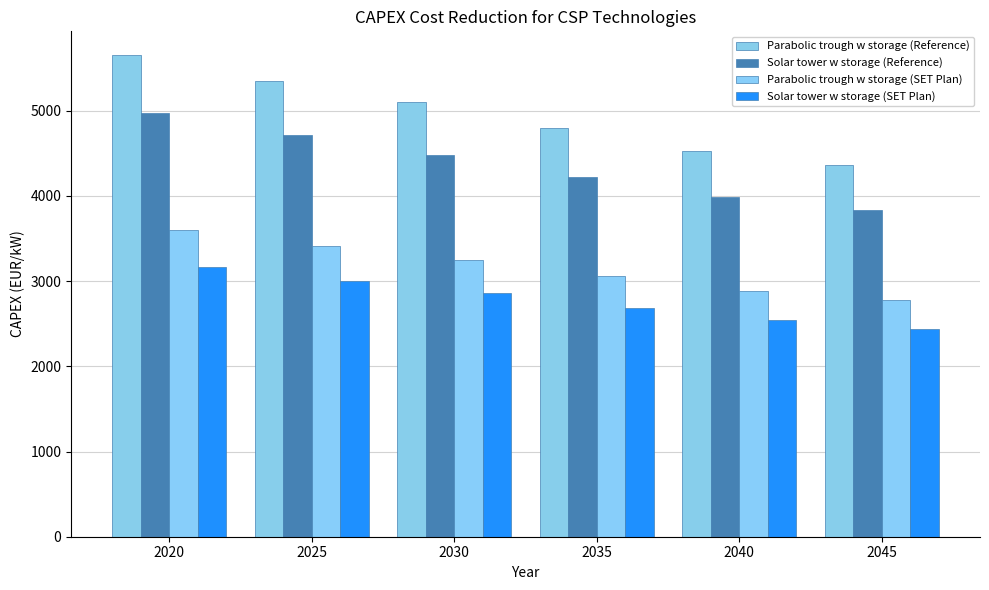

Rank the series at 2020 from highest to lowest value.

Parabolic trough w storage (Reference), Solar tower w storage (Reference), Parabolic trough w storage (SET Plan), Solar tower w storage (SET Plan)